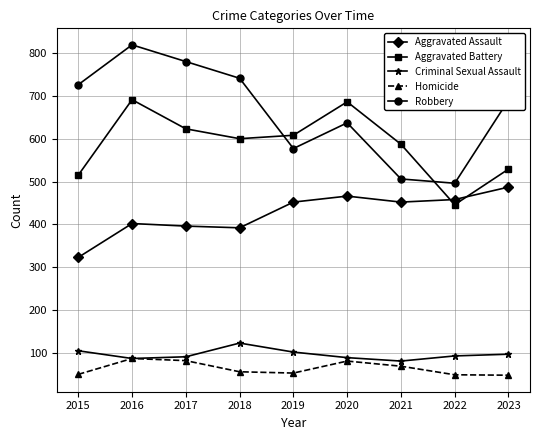

Is the value of Aggravated Battery at 2022 greater than the value of Homicide at 2022?

Yes